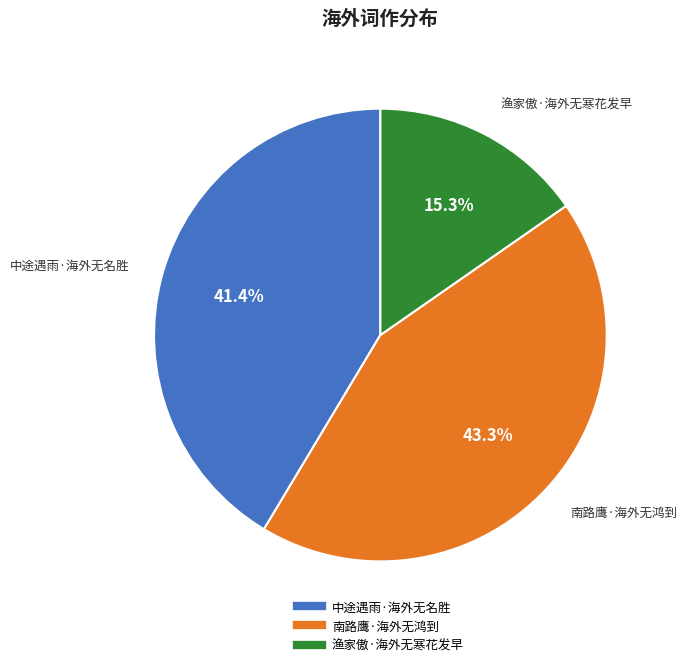

Between 中途遇雨·海外无名胜 and 渔家傲·海外无寒花发早, which is larger?

中途遇雨·海外无名胜